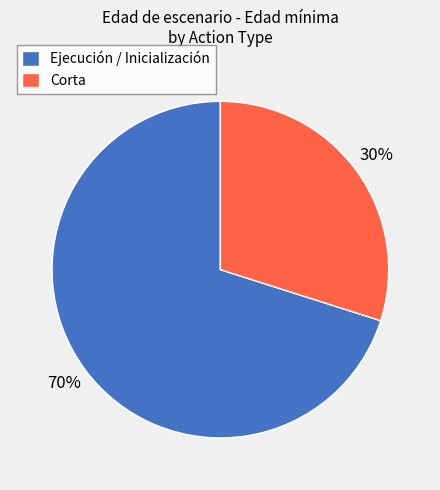

Which has a higher value, Corta or Ejecución / Inicialización?

Ejecución / Inicialización